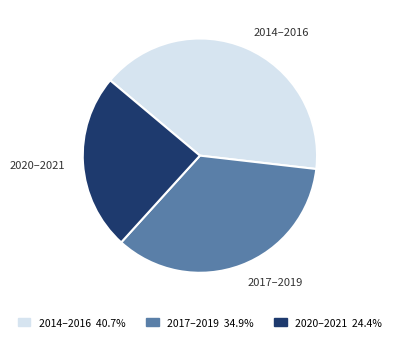

Is there any slice that represents more than half of the pie?

No